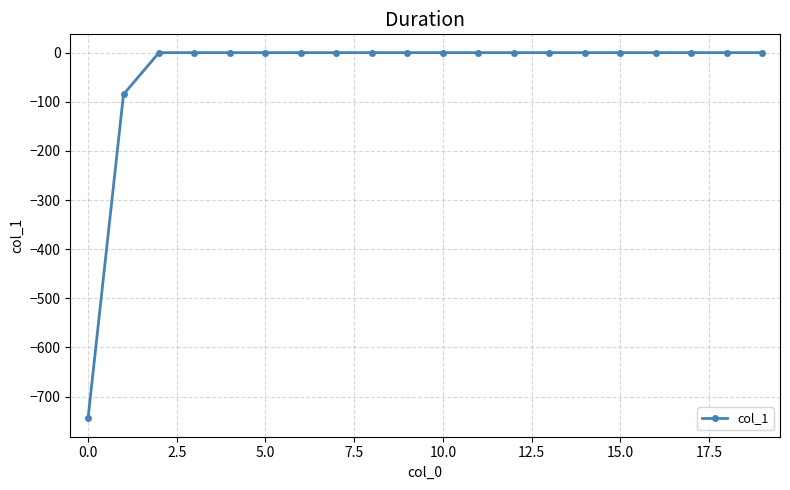

What is the difference between the maximum and second lowest values?

85.0